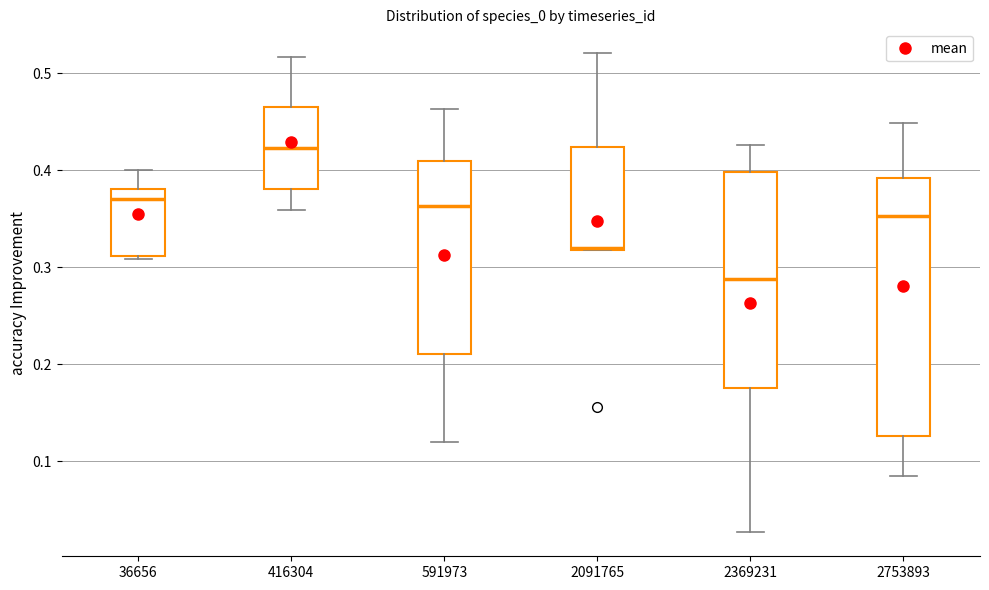

Reading left to right, read every box against the y-axis: the position of its median line, the range the box covers, and the ends of its whiskers. The values are not printed on the chart, so give them approximately, as read against the axis.

36656: median 0.37, box 0.31 to 0.38, whiskers 0.31 (just below the box's lower edge) to 0.40
416304: median 0.42, box 0.38 to 0.46, whiskers 0.36 to 0.52
591973: median 0.36, box 0.21 to 0.41, whiskers 0.12 to 0.46
2091765: median 0.32, box 0.32 to 0.42, whiskers 0.32 to 0.52
2369231: median 0.29, box 0.18 to 0.40, whiskers 0.03 to 0.43
2753893: median 0.35, box 0.13 to 0.39, whiskers 0.08 to 0.45